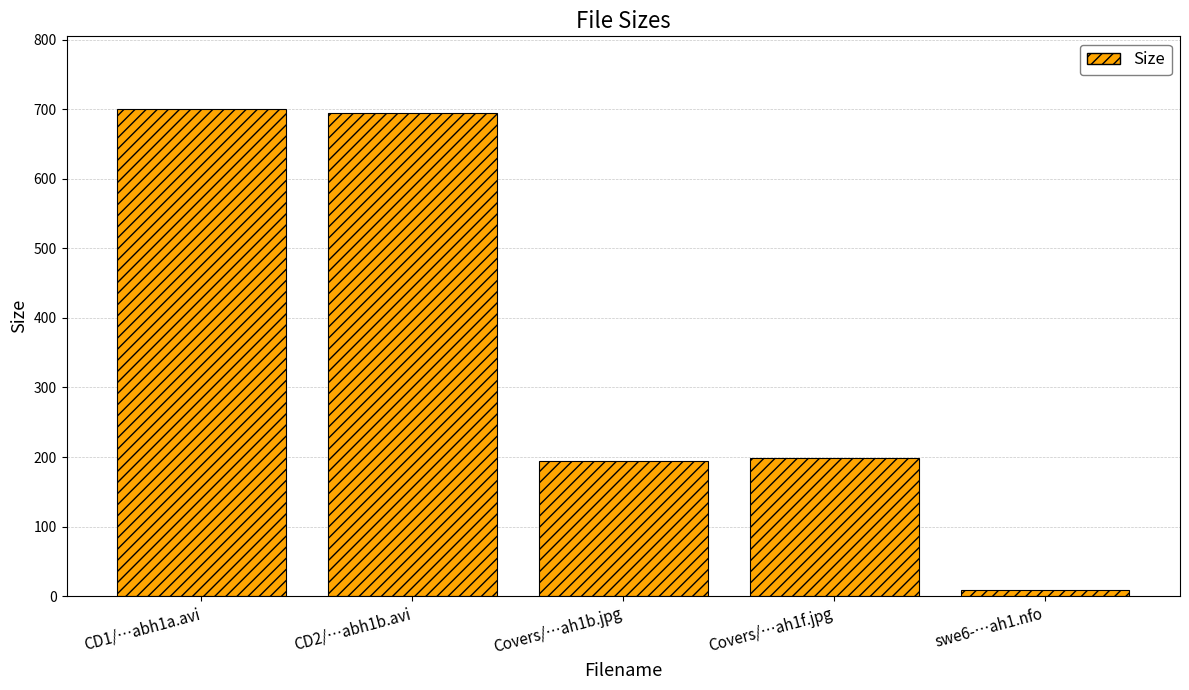

How many data points does each series have?

5